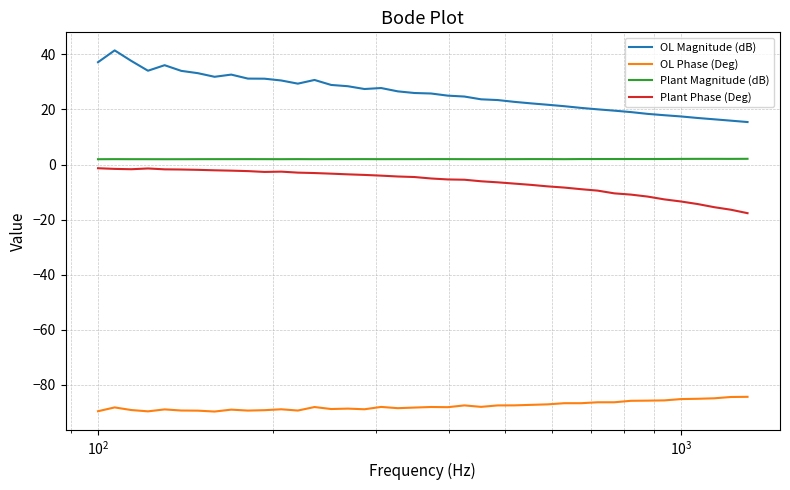

Which series has the largest total across all categories?

OL Magnitude (dB)